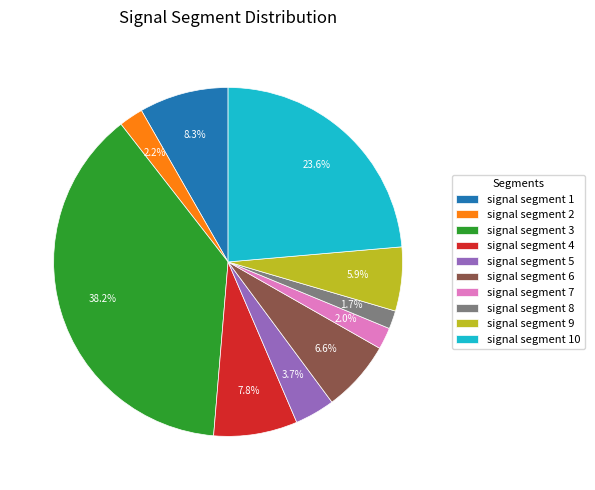

Count the number of slices in the pie.

10